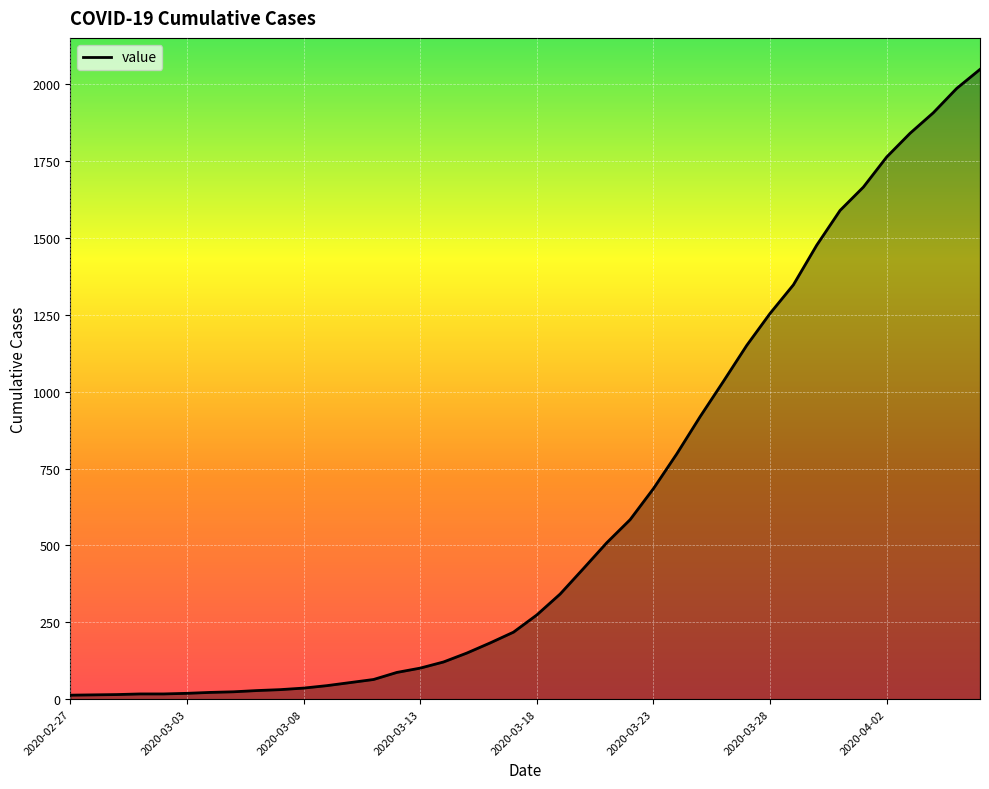

What is the maximum value shown in the chart?

2049